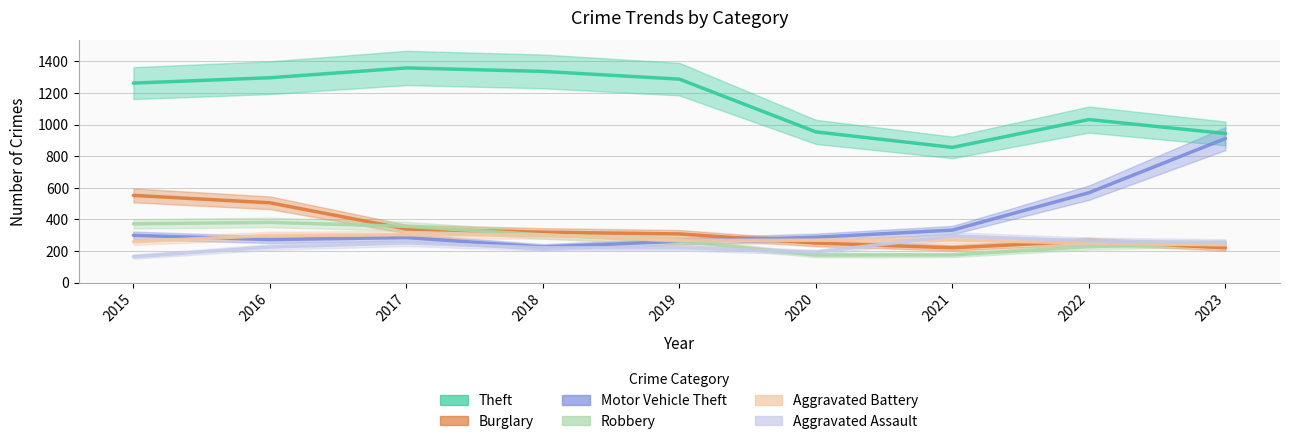

Where do Motor Vehicle Theft and Burglary first cross each other?

2019 and 2020